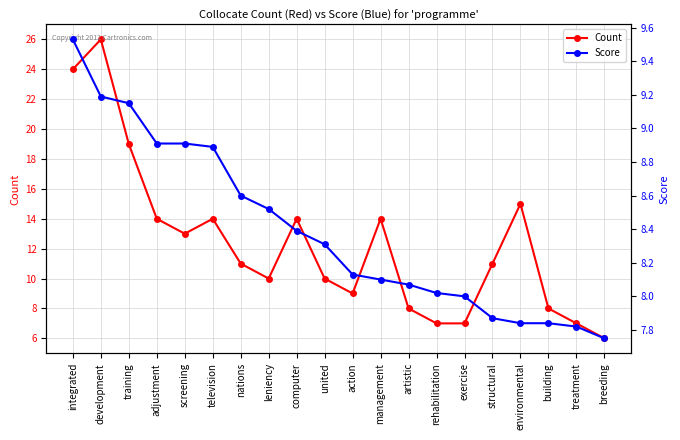

Is it true that Score equals 4.9 at structural?

False